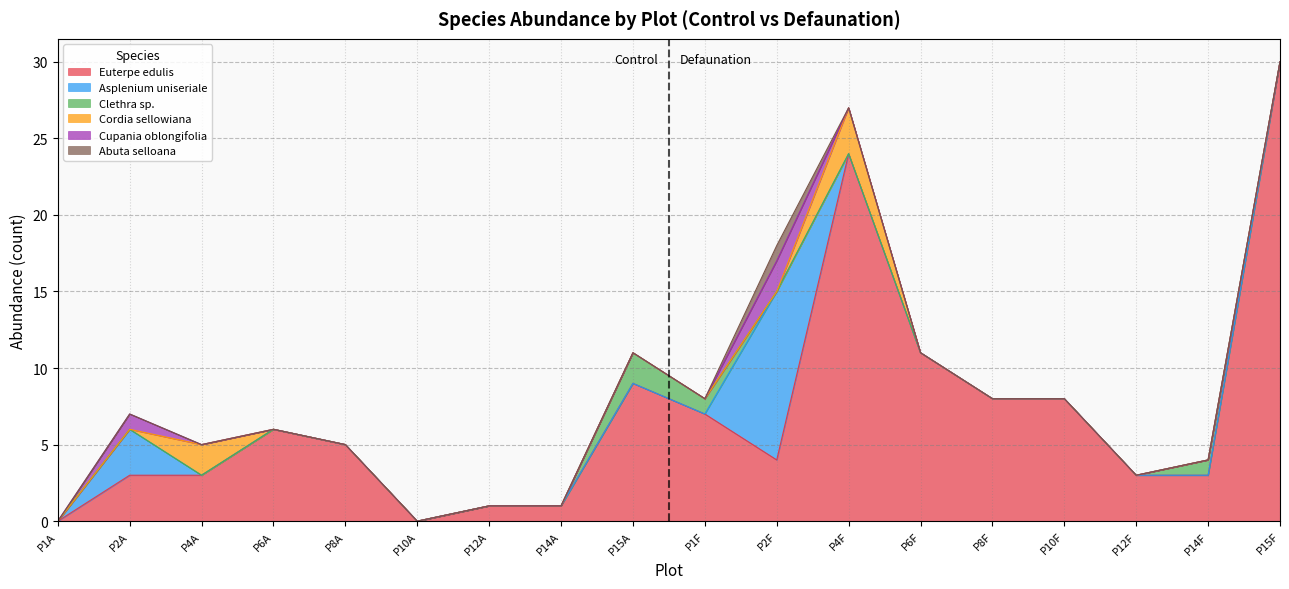

Reading left to right, transcribe all the data shown in this chart.

Euterpe edulis: 0	3	3	6	5	0	1	1	9	7	4	24	11	8	8	3	3	30
Asplenium uniseriale: 0	3	0	0	0	0	0	0	0	0	11	0	0	0	0	0	0	0
Clethra sp.: 0	0	0	0	0	0	0	0	2	1	0	0	0	0	0	0	1	0
Cordia sellowiana: 0	0	2	0	0	0	0	0	0	0	0	3	0	0	0	0	0	0
Cupania oblongifolia: 0	1	0	0	0	0	0	0	0	0	2	0	0	0	0	0	0	0
Abuta selloana: 0	0	0	0	0	0	0	0	0	0	1	0	0	0	0	0	0	0